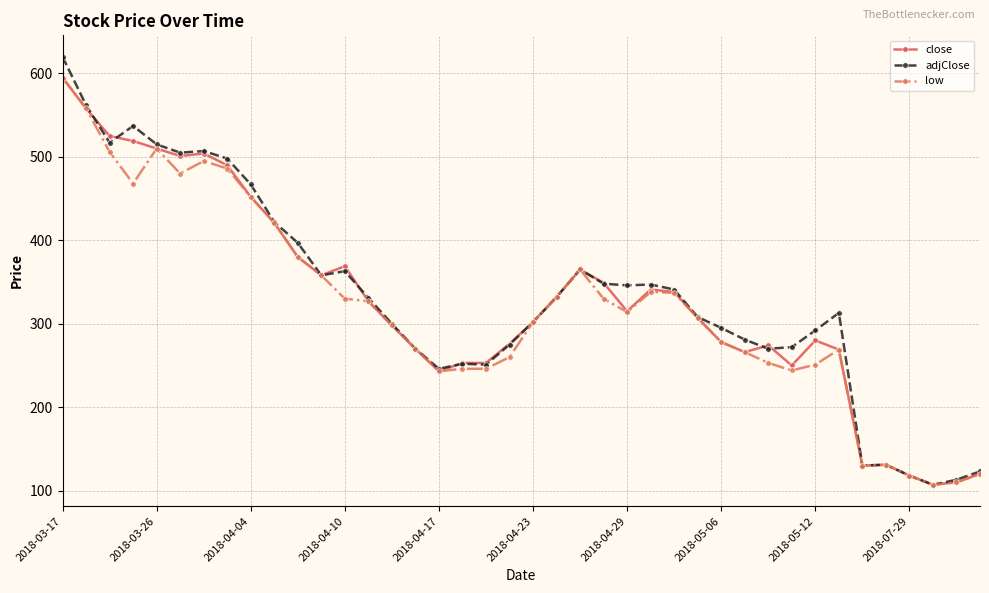

What is the value of the low point at the 21st from the left?

302